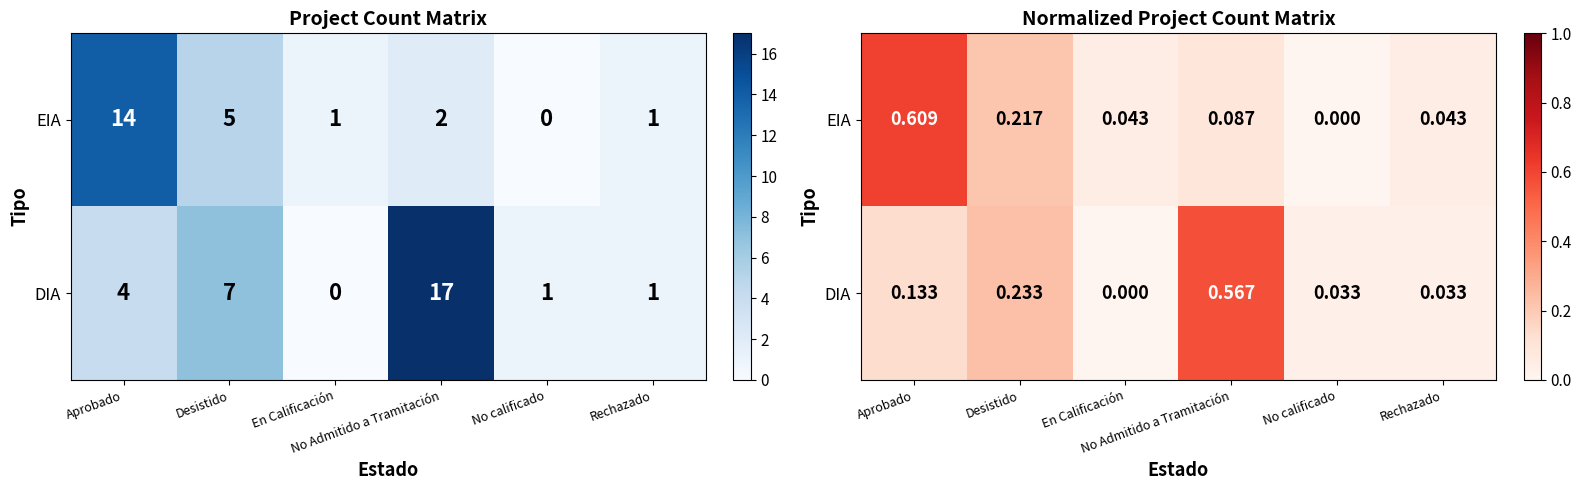

At which label is DIA closest to 0?

En Calificación